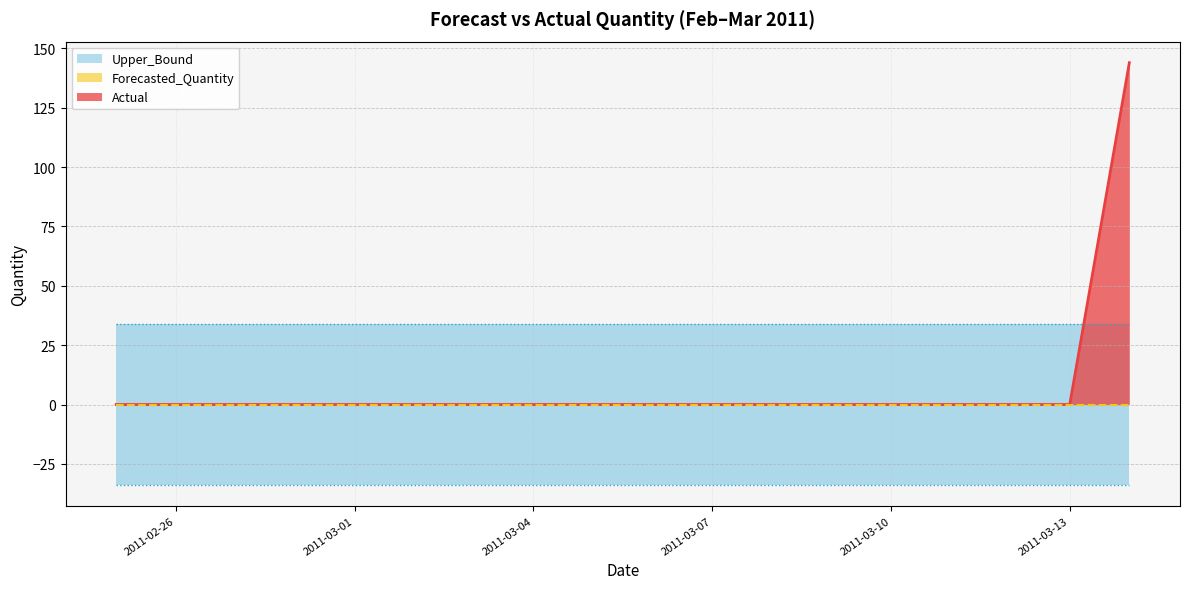

True or false: Lower_Bound and Upper_Bound cross at least once.

False